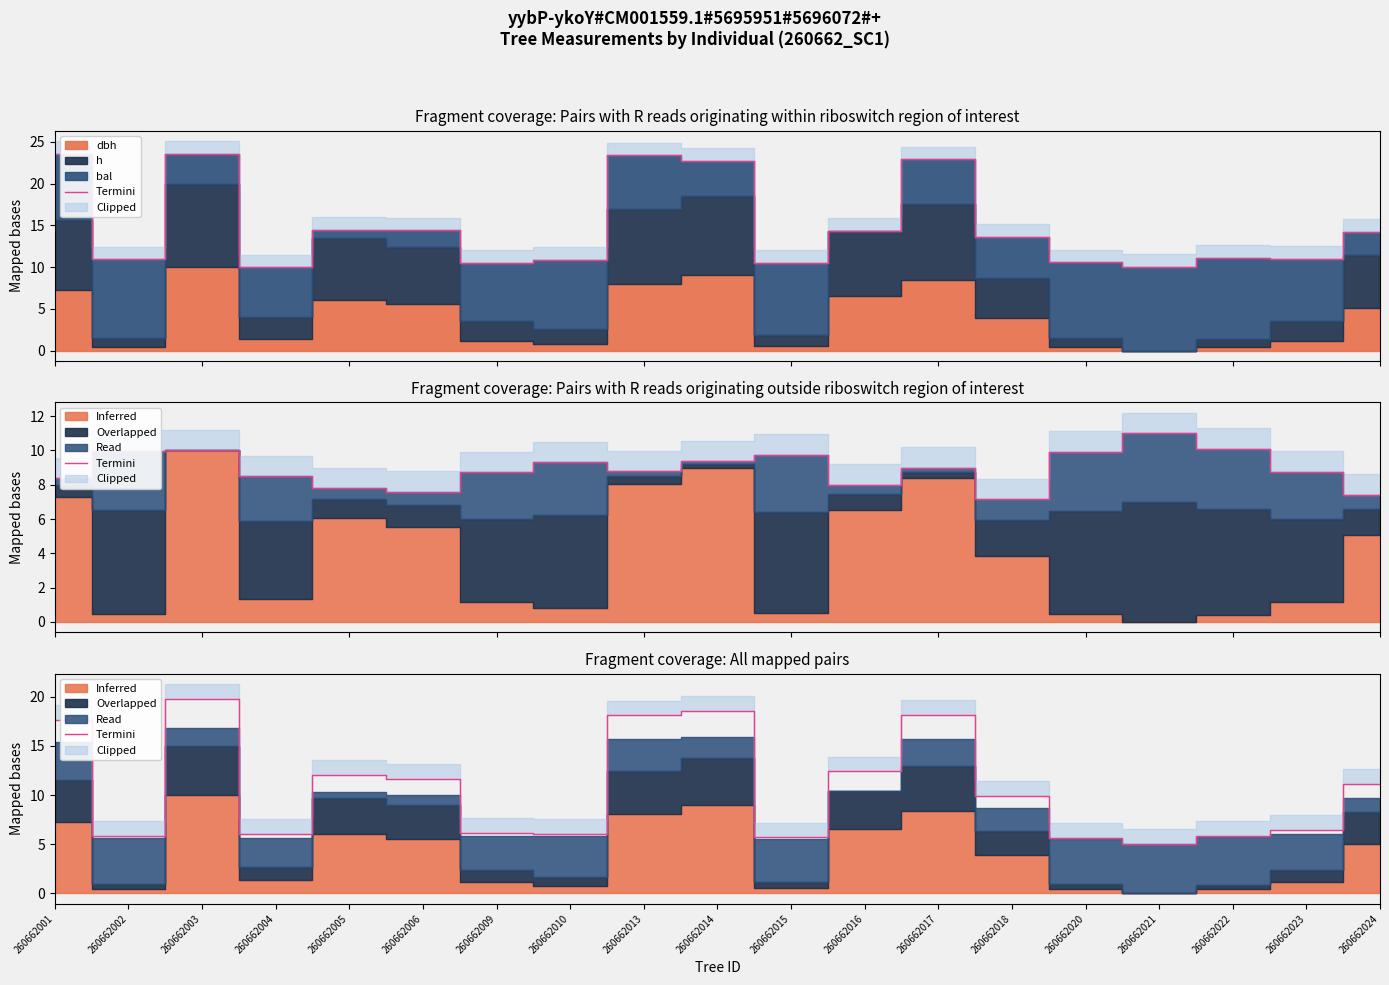

What is the minimum value shown in the chart?

5.0